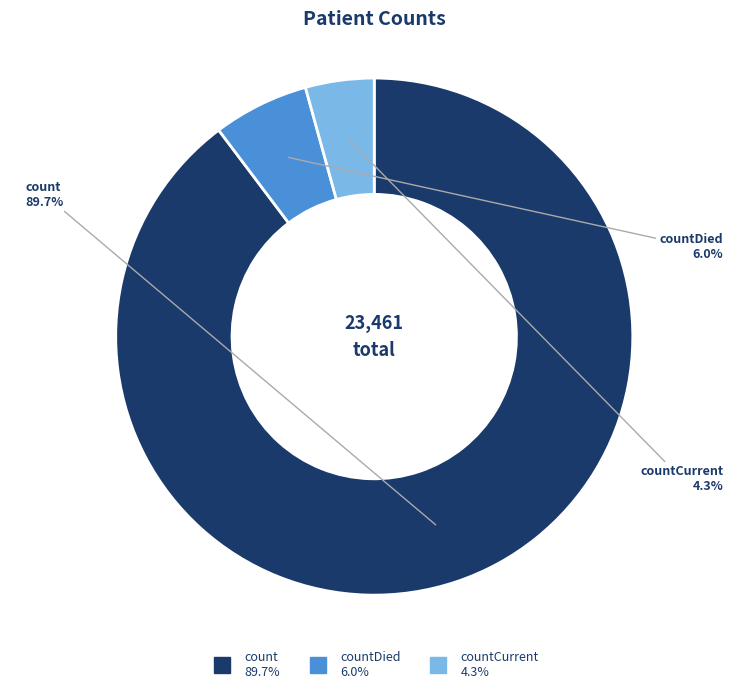

How many slices are in this pie chart?

3